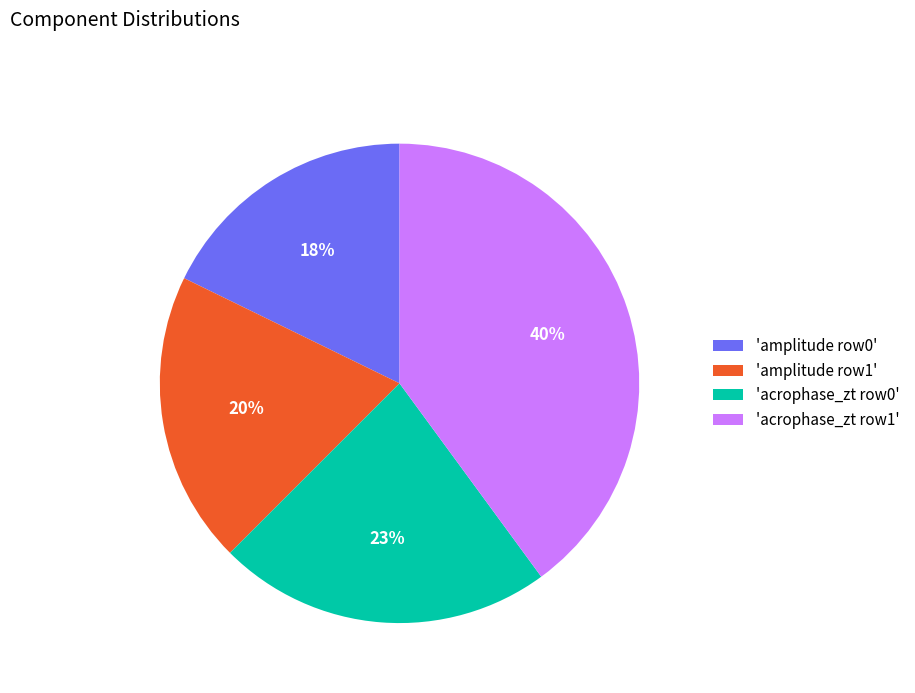

Count the number of slices in the pie.

4